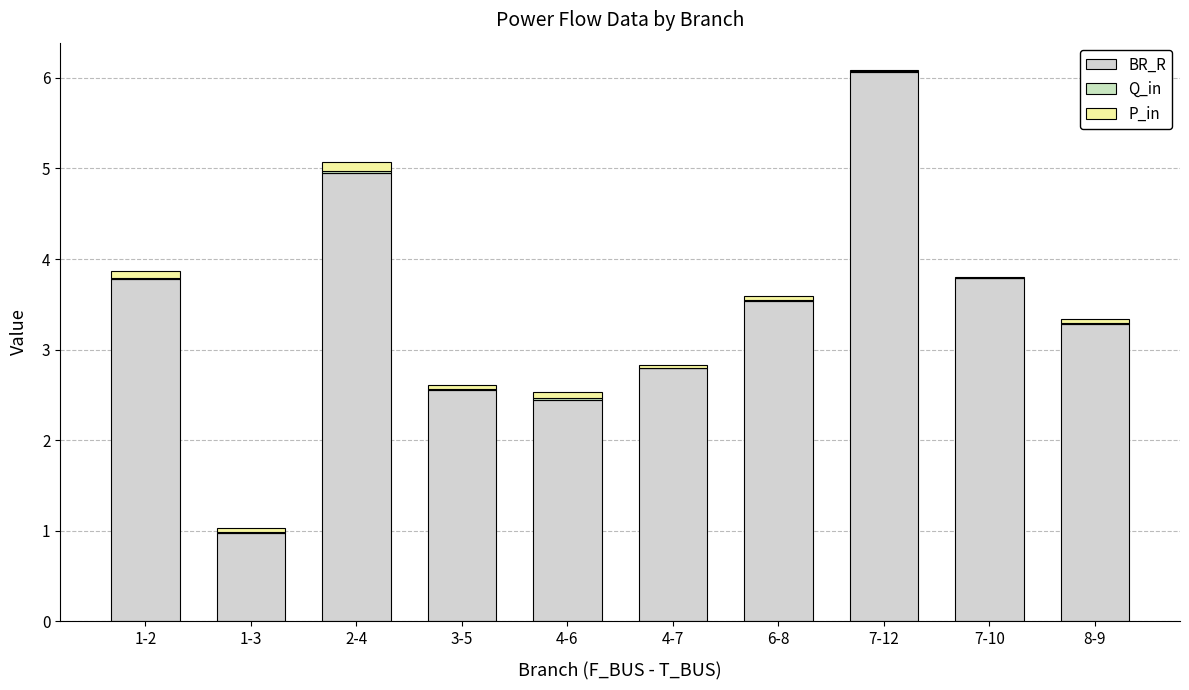

What is the sum of the P_in values at 6-8 and 7-12?

0.1